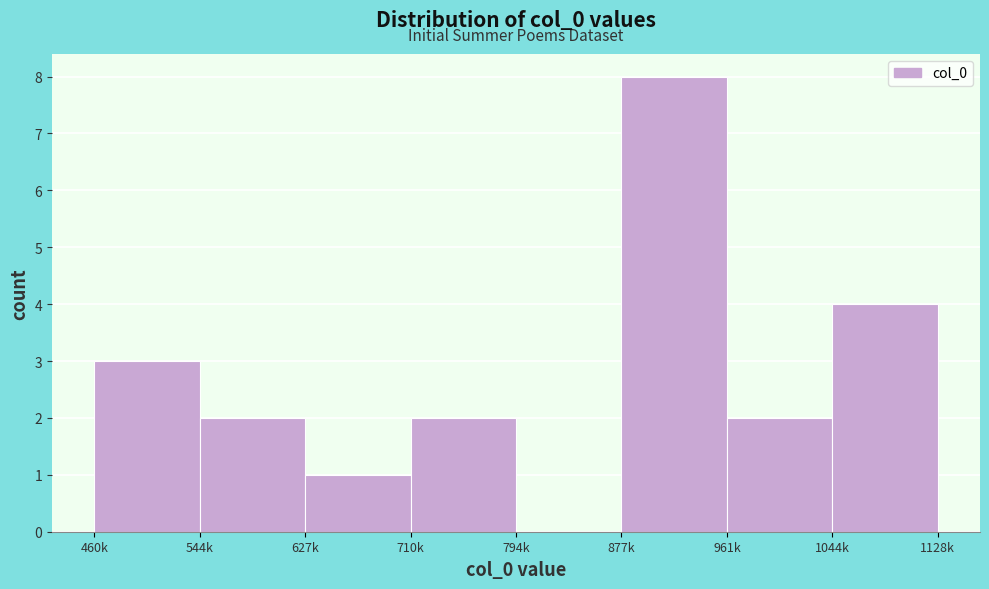

Reading left to right, extract all data points from this chart.

460k=3	544k=2	627k=1	710k=2	794k=0	877k=8	961k=2	1044k=4